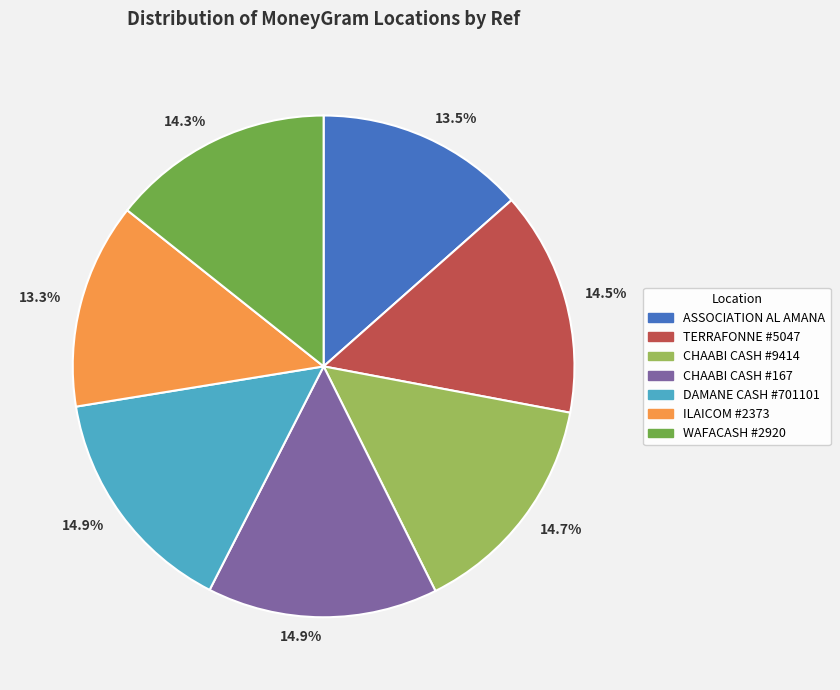

How many slices are in this pie chart?

7